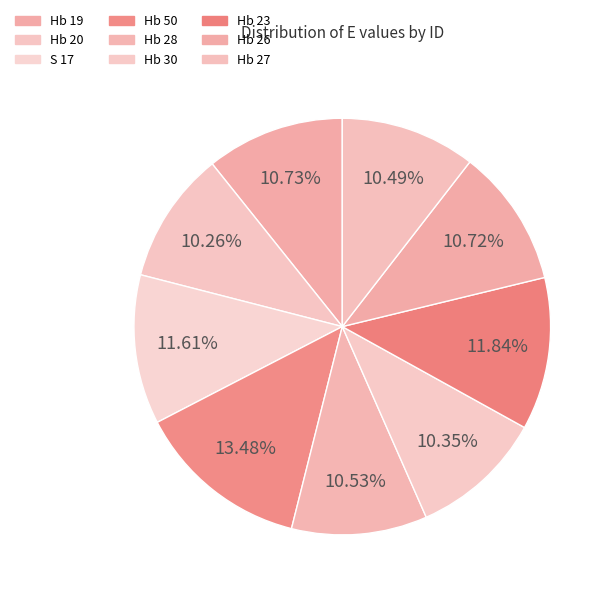

Is it true that Hb 23 is 12% of the pie?

True